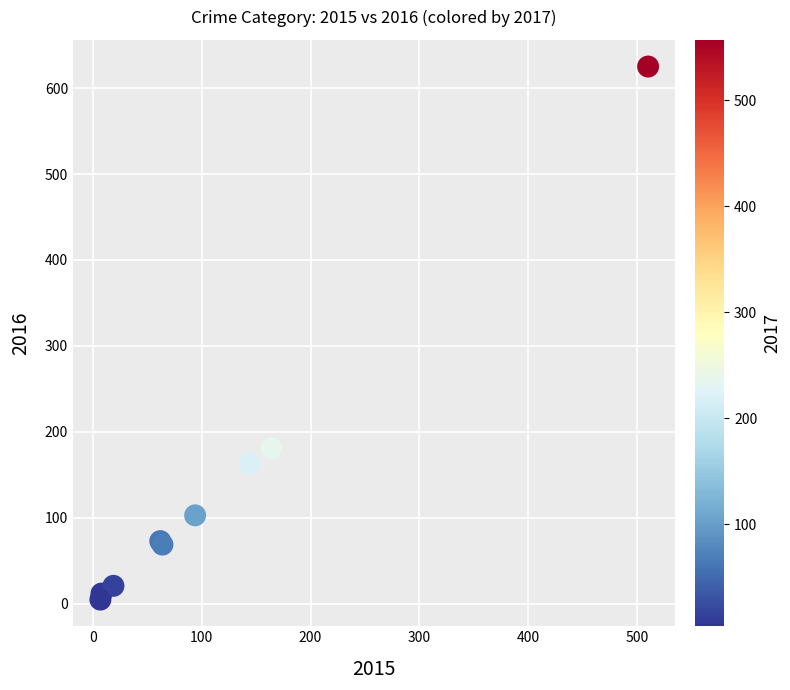

What Y value in the scatter plot is closest to 315?

181